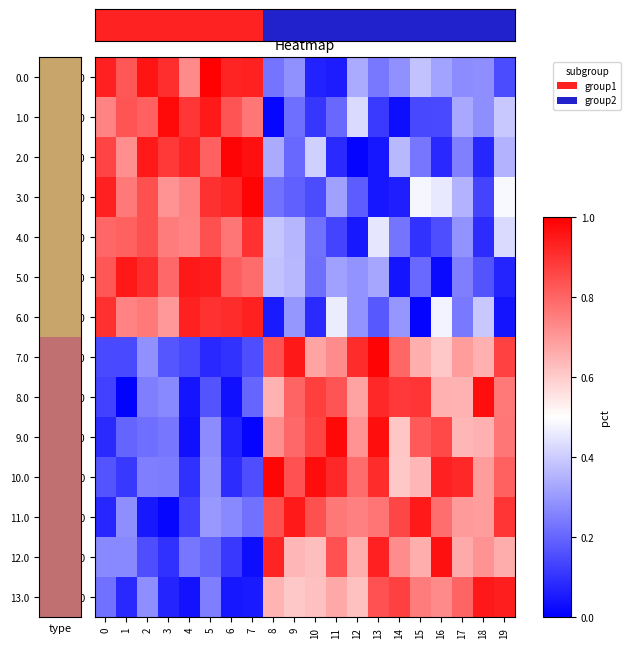

How many distinct data groups are displayed?

14